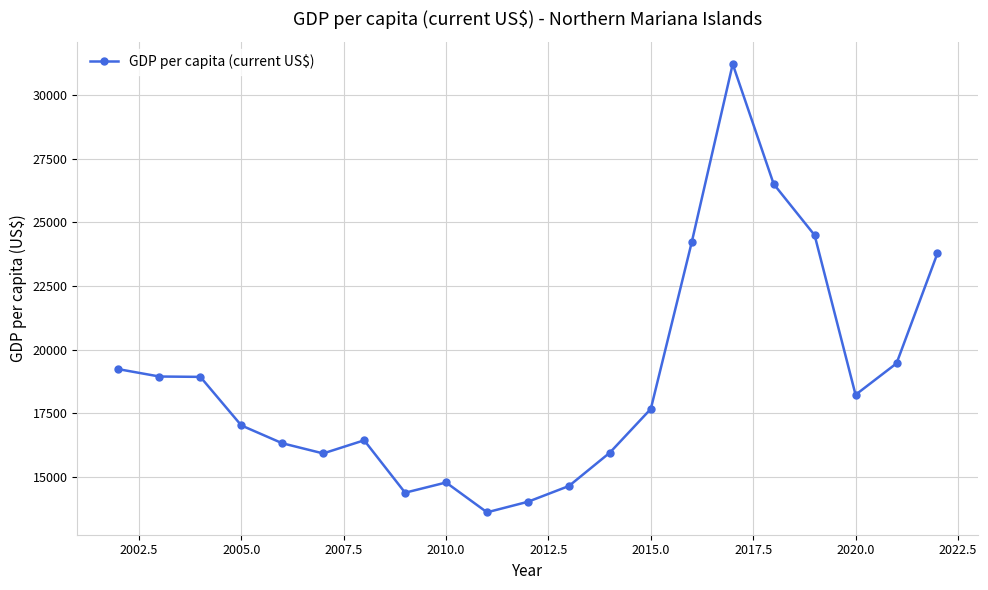

True or false: the data has more than 0 interior local peaks.

True